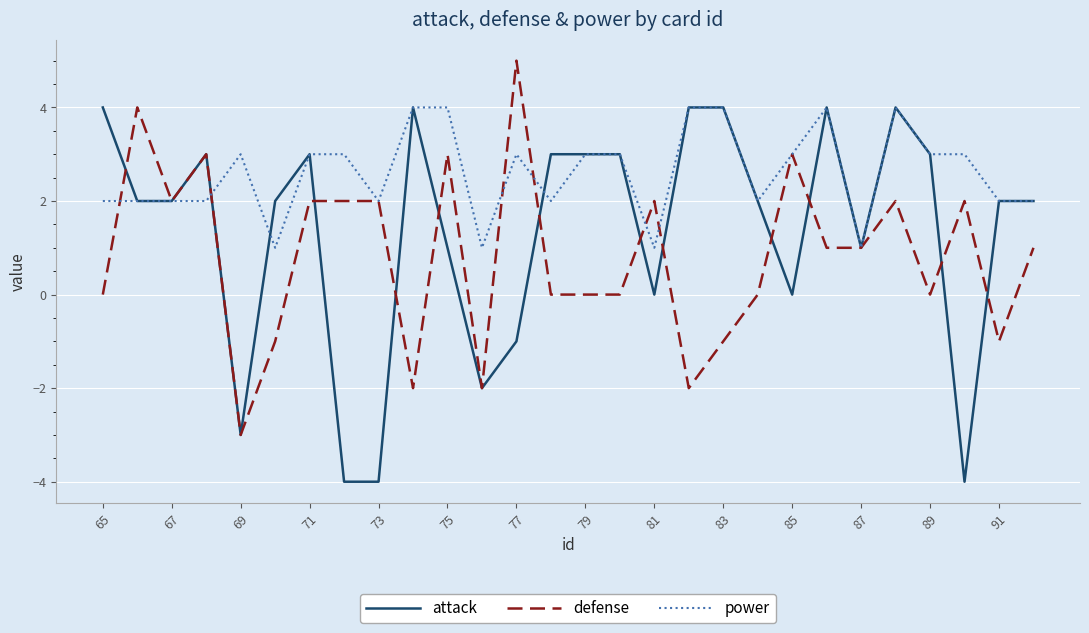

List the series in order of their overall mean, highest first.

power, attack, defense